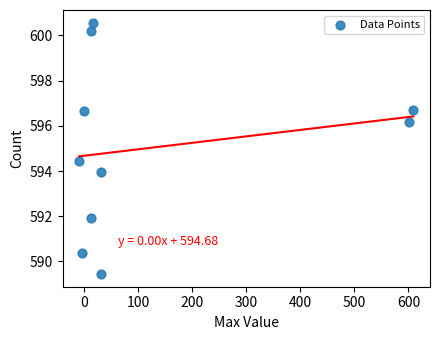

What is the average Y value?

595.0